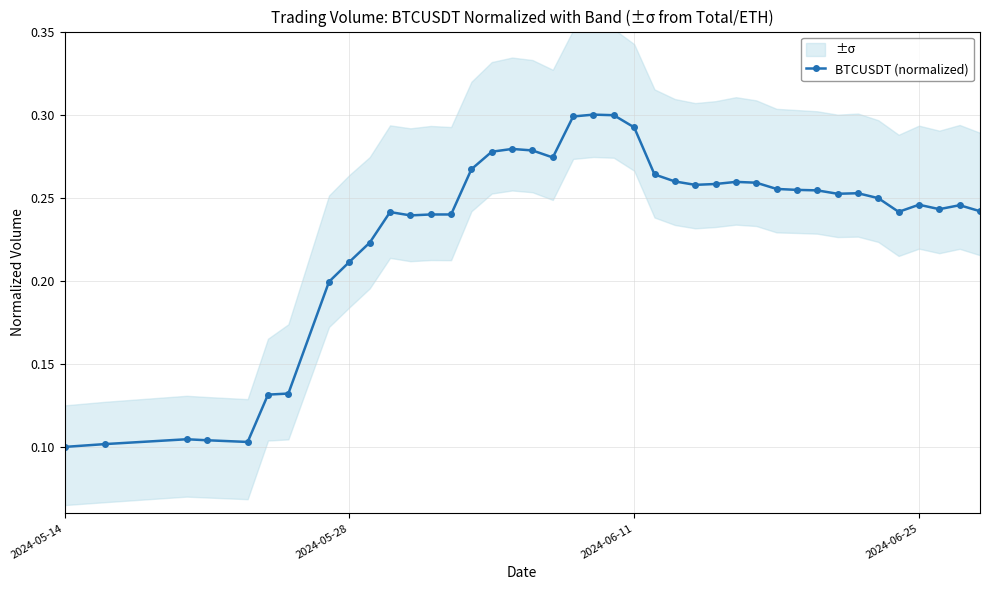

How many BTCUSDT (normalized) values are between 0 and 1?

40